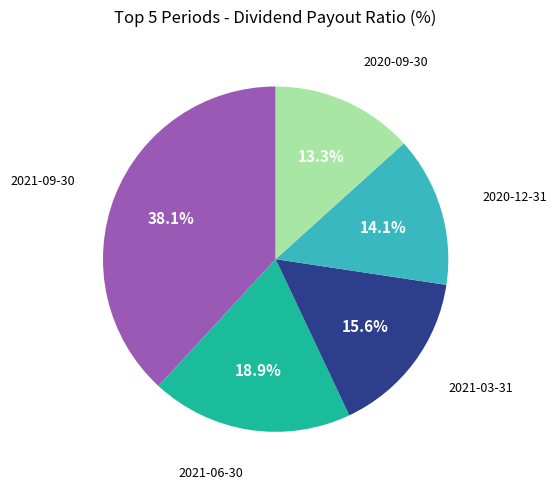

Is there any slice that represents more than half of the pie?

No